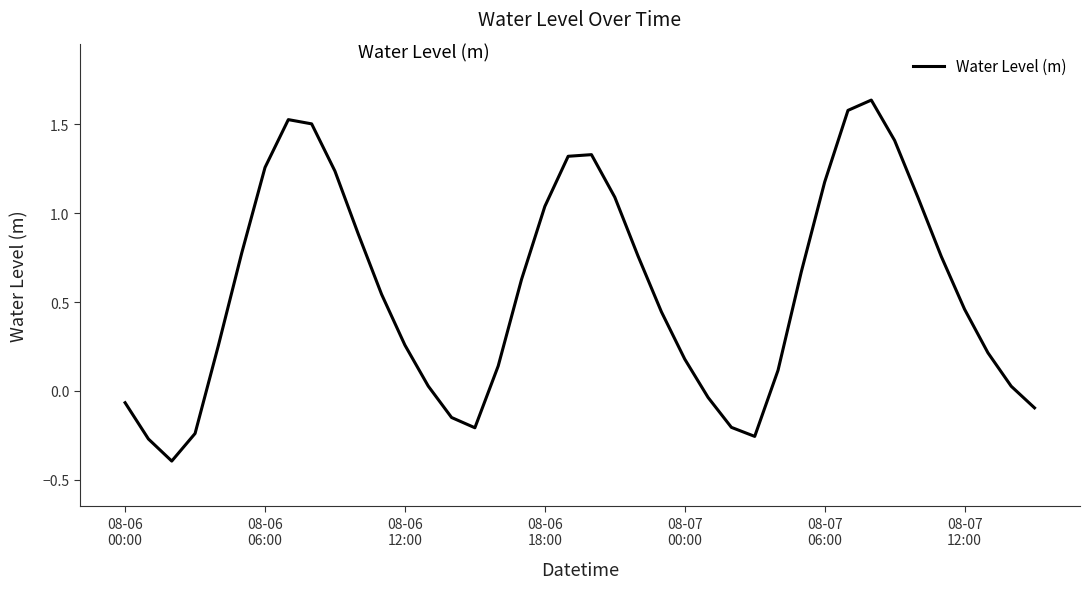

What is the difference between the maximum and minimum values?

2.0